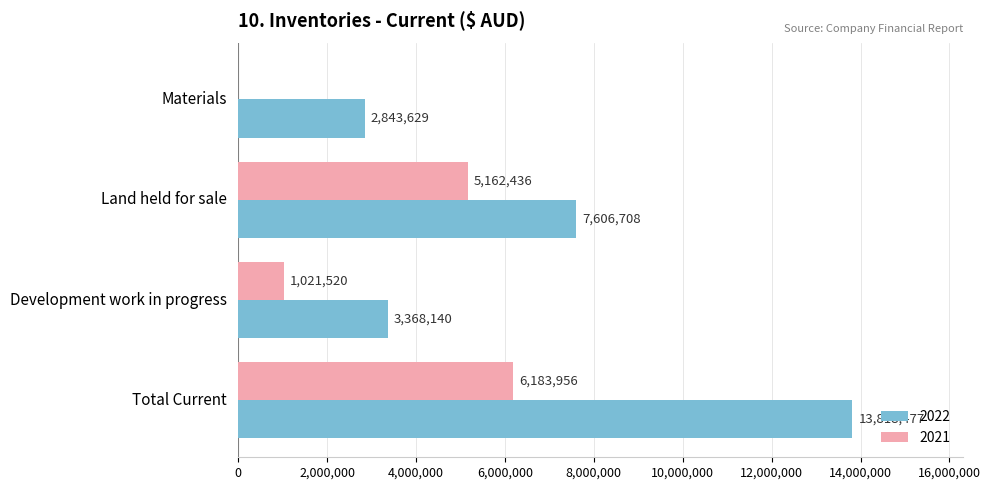

Is it true that 2022 equals 4086682 at Materials?

False